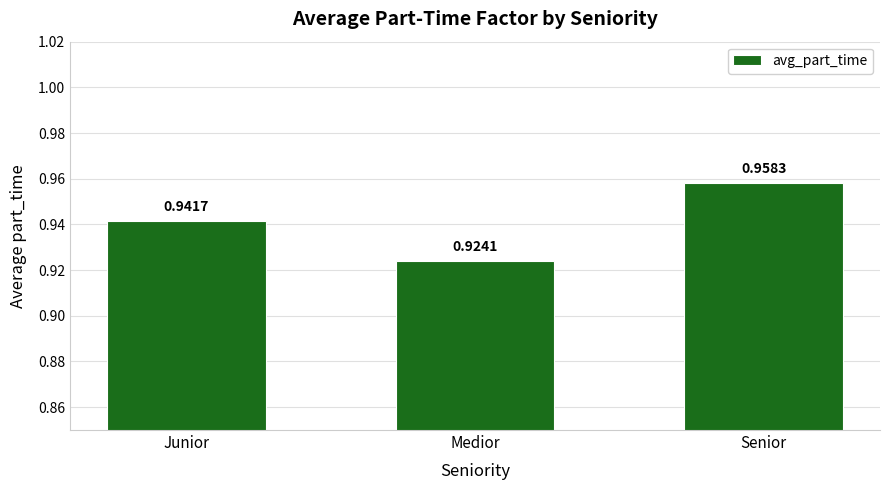

Rank the categories by value from highest to lowest.

Senior, Junior, Medior